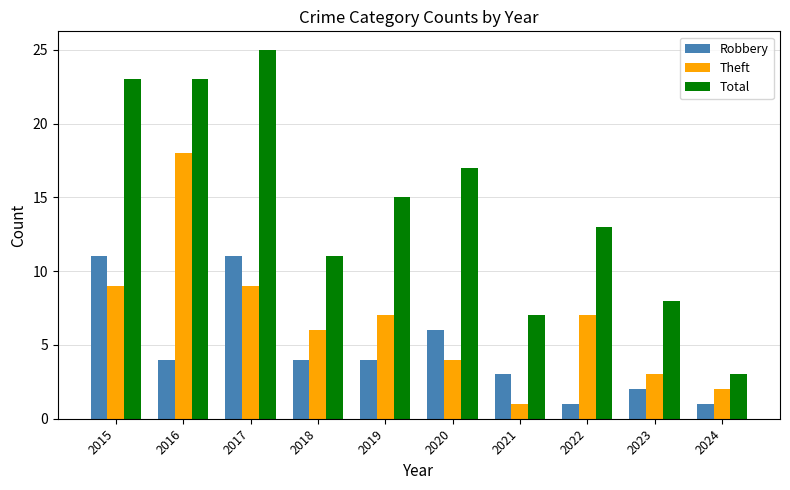

What is the total value across all series at 2020?

27